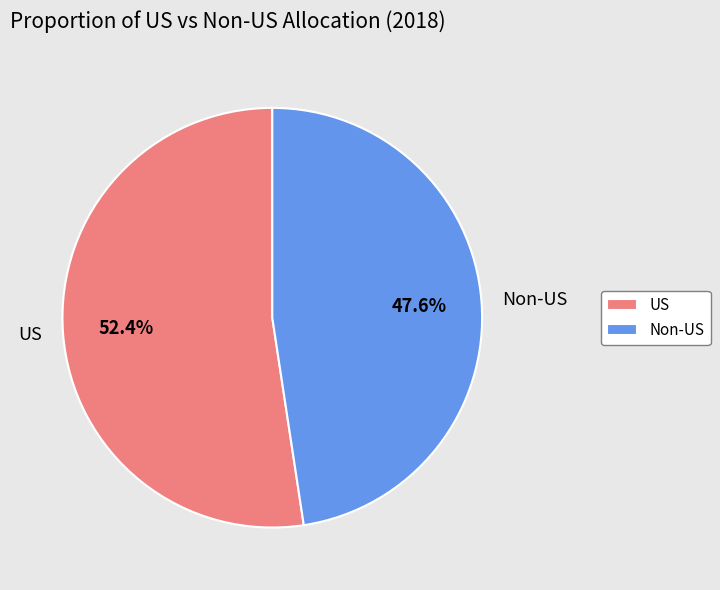

How many segments does this pie chart have?

2